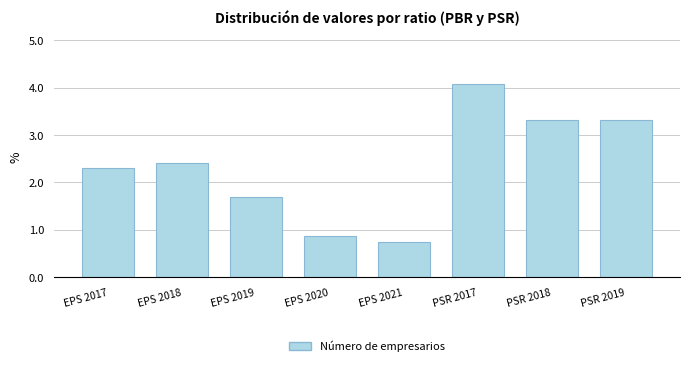

Reading left to right, extract all data points from this chart.

2.3	2.4	1.7	0.9	0.7	4.1	3.3	3.3